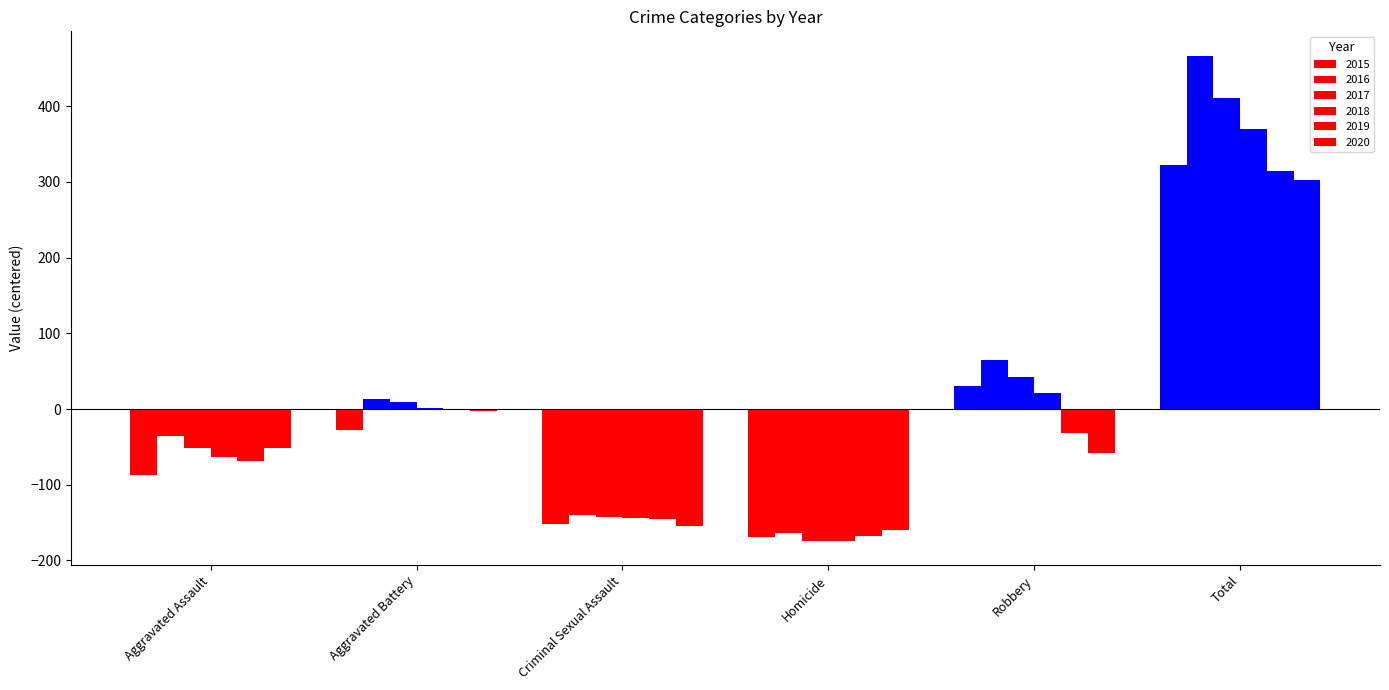

How many data points does each series have?

6